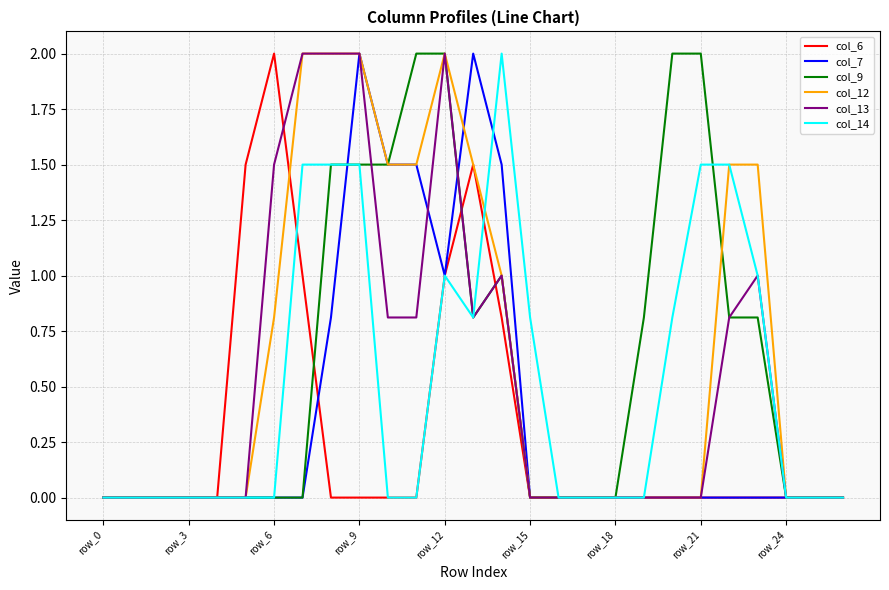

What is the highest value of the col_7 series?

2.0